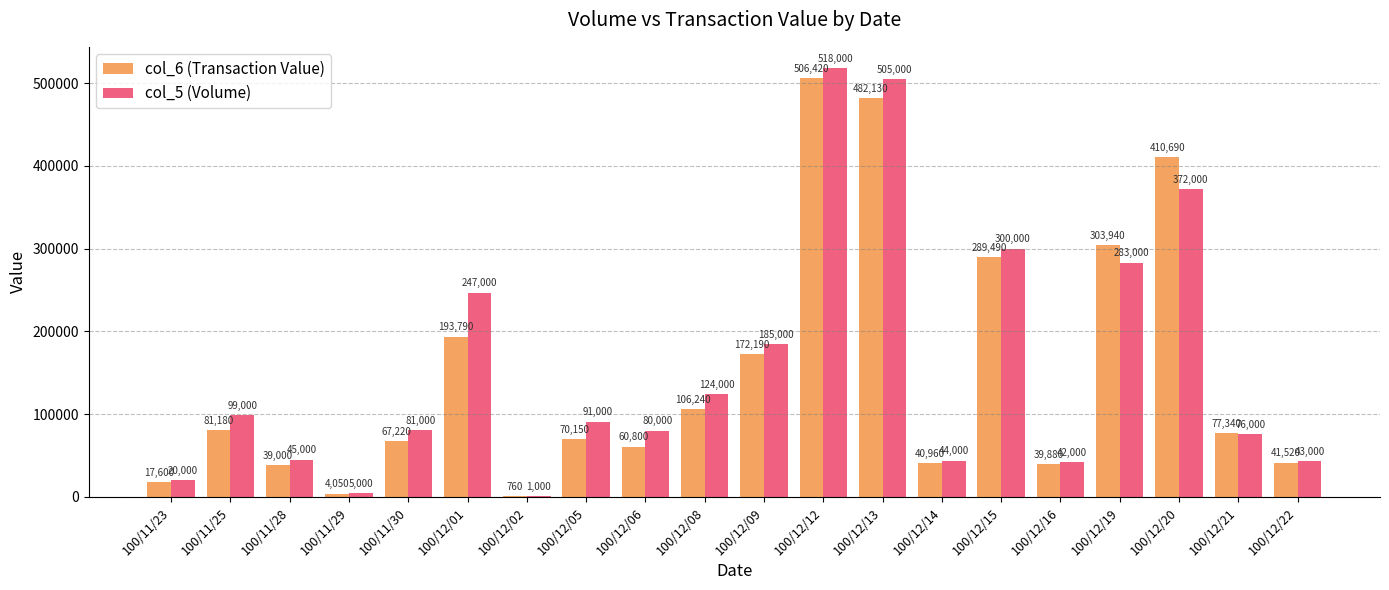

What is the average value of the col_5 (Volume) series?

158050